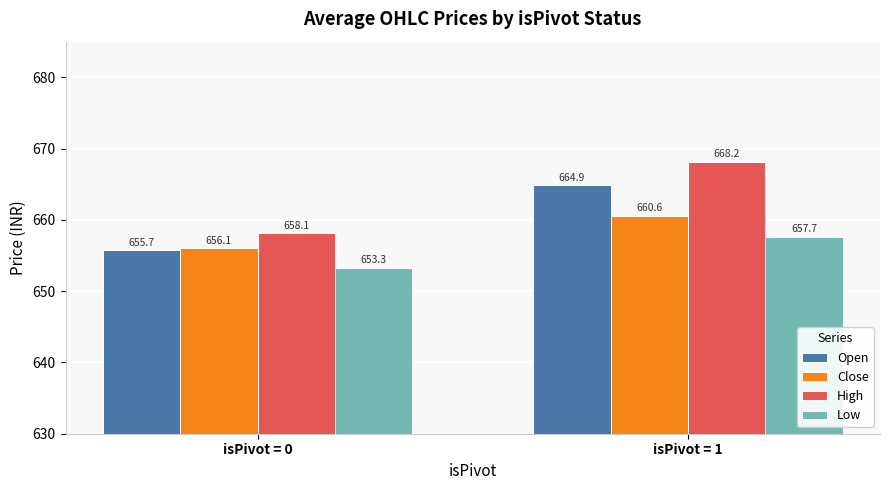

What is the value of the Open bar at the 1st from the left?

655.7